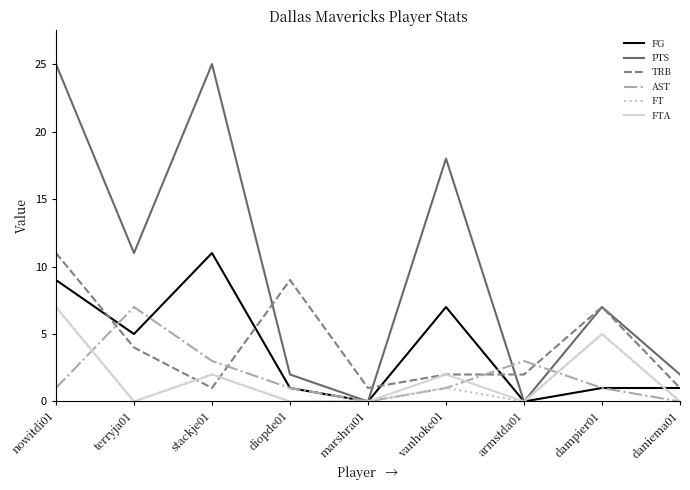

At how many categories does at least one series exceed 19?

2